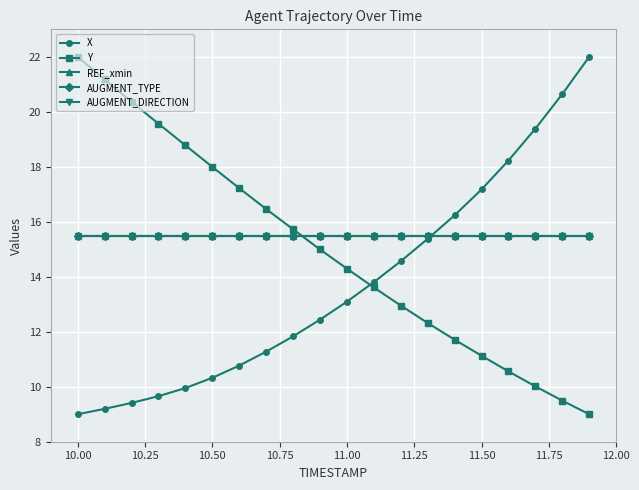

How many lines are shown in the chart?

5